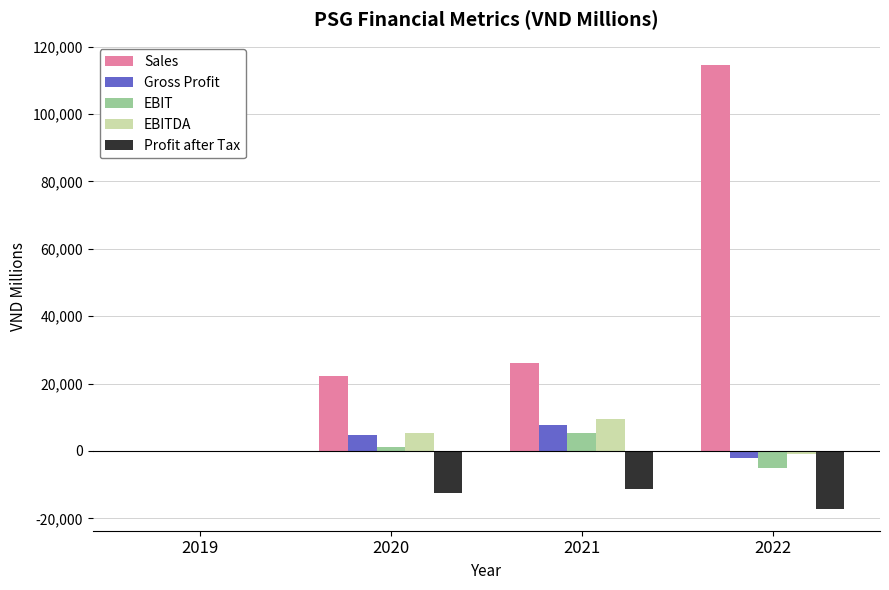

Reading left to right, list all the values displayed in this chart.

Sales: 2019=0	2020=22359	2021=26175	2022=114649
Gross Profit: 2019=0	2020=4676	2021=7843	2022=-2010
EBIT: 2019=0	2020=1255	2021=5244	2022=-5030
EBITDA: 2019=0	2020=5389	2021=9422	2022=-908
Profit after Tax: 2019=0	2020=-12470	2021=-11414	2022=-17079